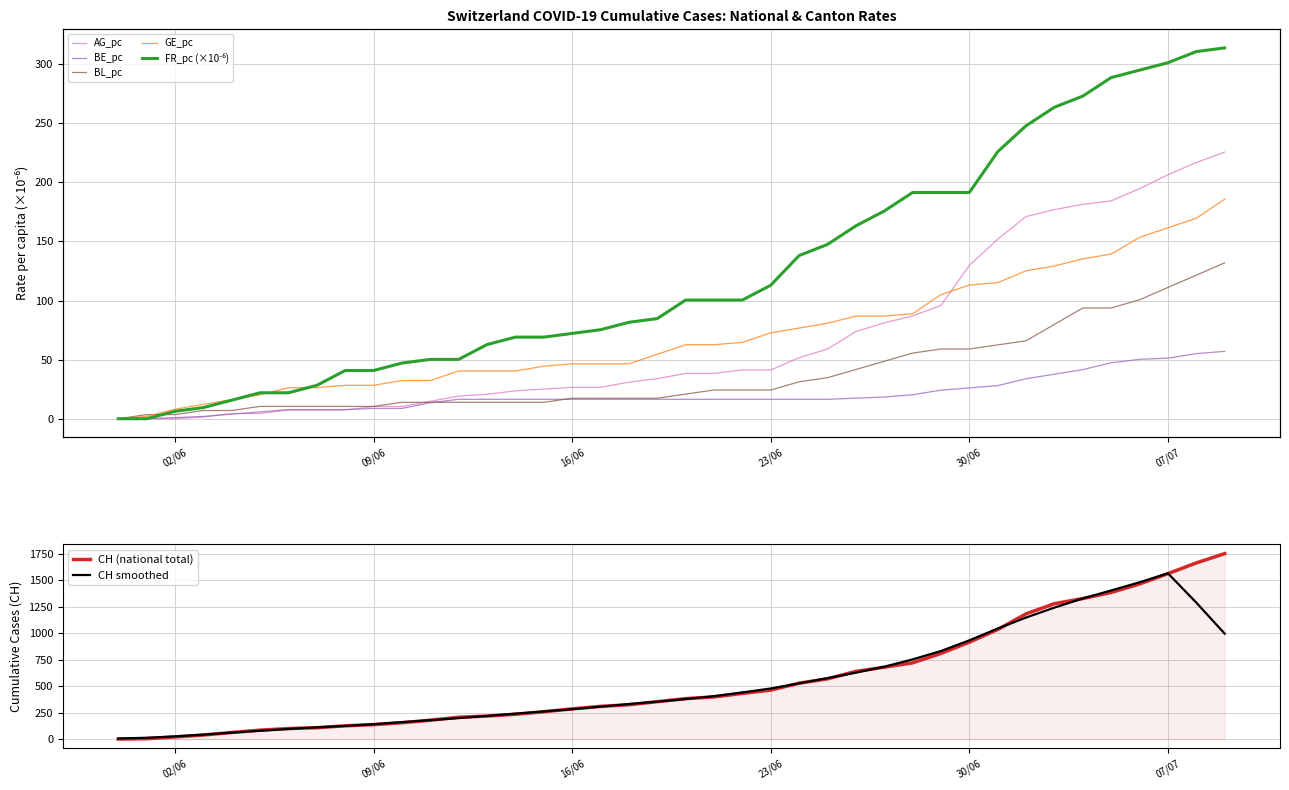

What is the total value across all series at 2020-06-20?

620.6